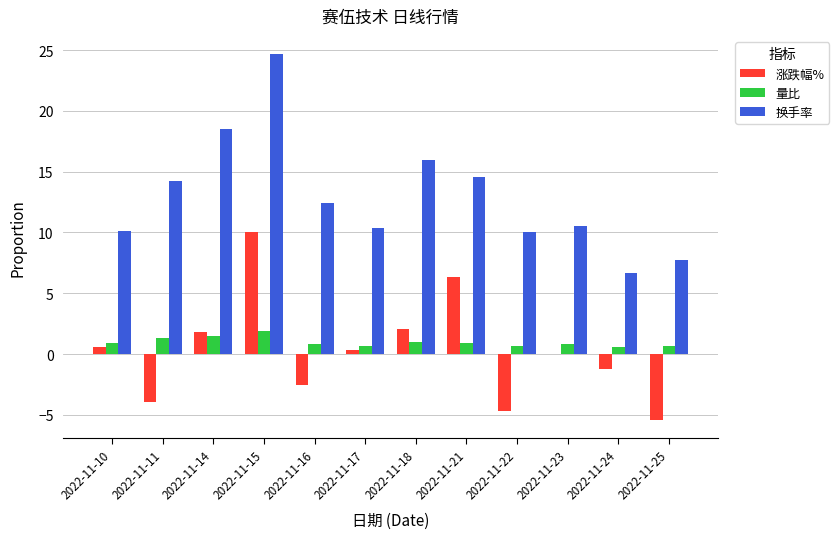

What is the total value across all series at 2022-11-15?

36.6